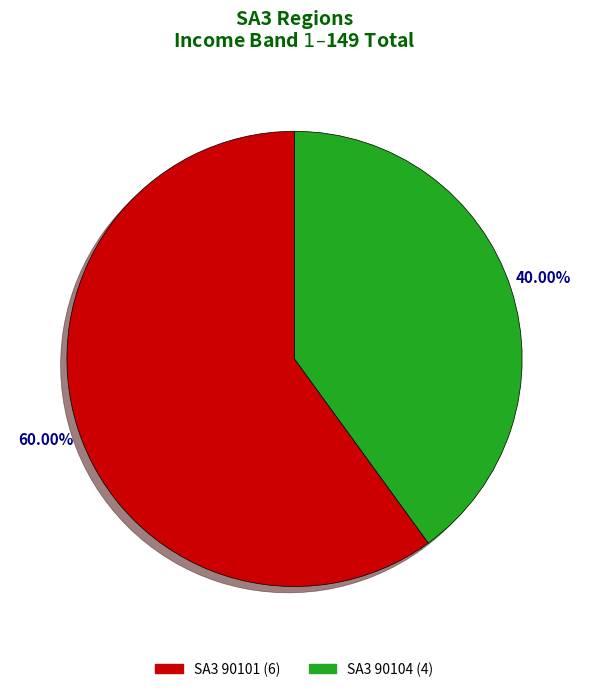

Does any single category account for the majority?

Yes